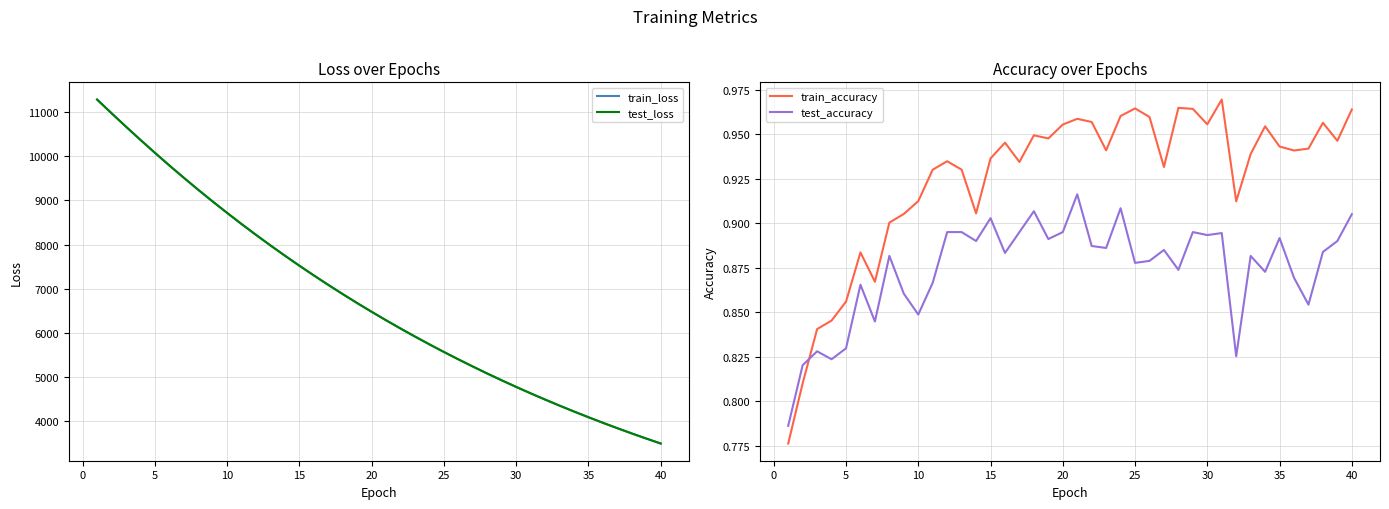

What is the difference between the second highest and second lowest values in the test_loss series?

7380.7